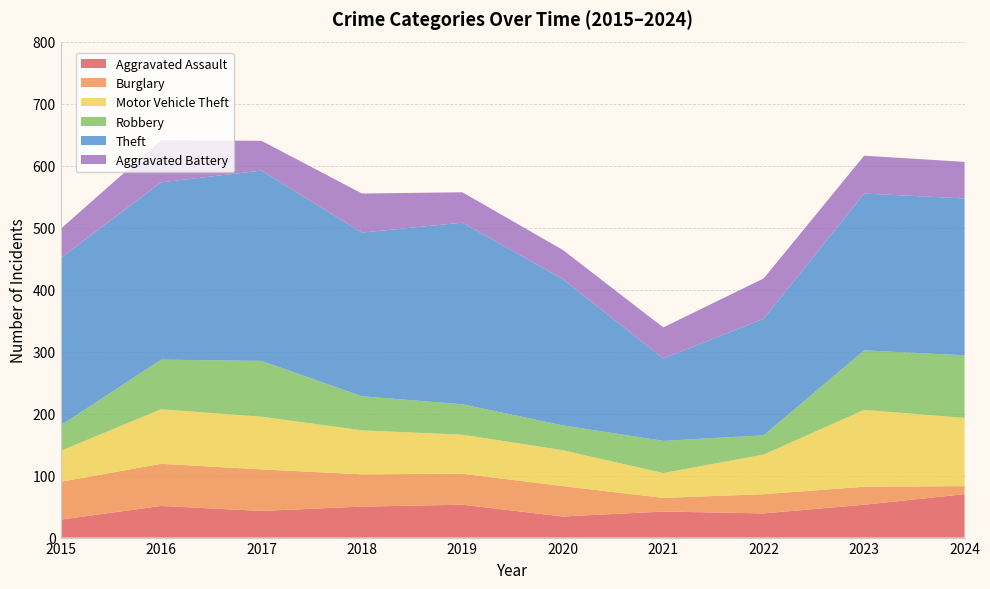

Reading left to right, list all the values displayed in this chart.

Aggravated Assault: 29	51	43	50	53	34	42	39	53	70
Burglary: 61	68	67	52	50	49	22	31	29	13
Motor Vehicle Theft: 50	88	85	71	63	58	40	64	124	110
Robbery: 41	80	90	55	49	40	52	31	96	101
Theft: 270	286	307	264	293	236	133	188	253	253
Aggravated Battery: 47	68	48	63	49	47	50	65	61	59